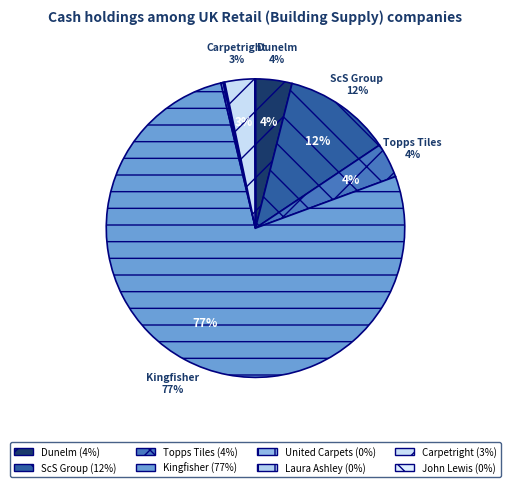

Rank the categories by value from lowest to highest.

John Lewis of Hungerford plc, Laura Ashley Holdings plc, United Carpets Group plc, Carpetright plc, Topps Tiles Plc, Dunelm Group plc, ScS Group plc, Kingfisher plc